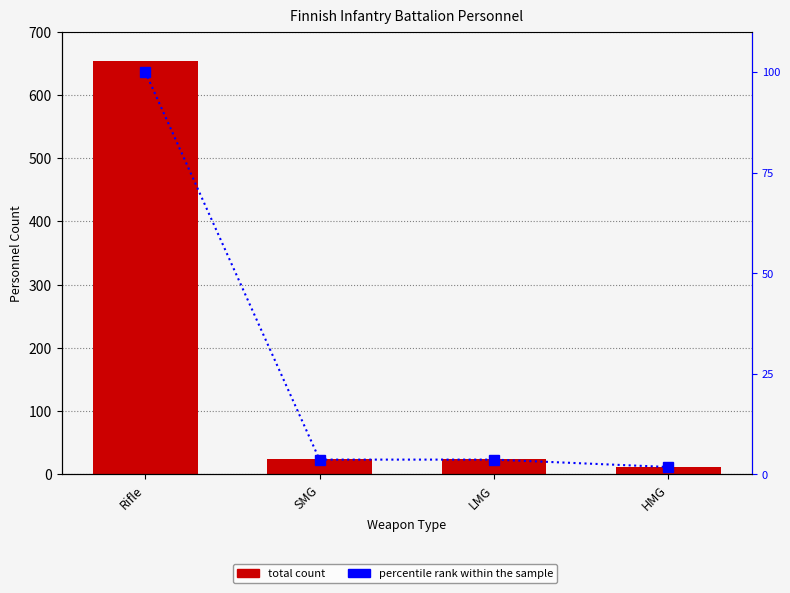

Rank the series at Rifle from lowest to highest value.

percentile rank within the sample, TOTAL